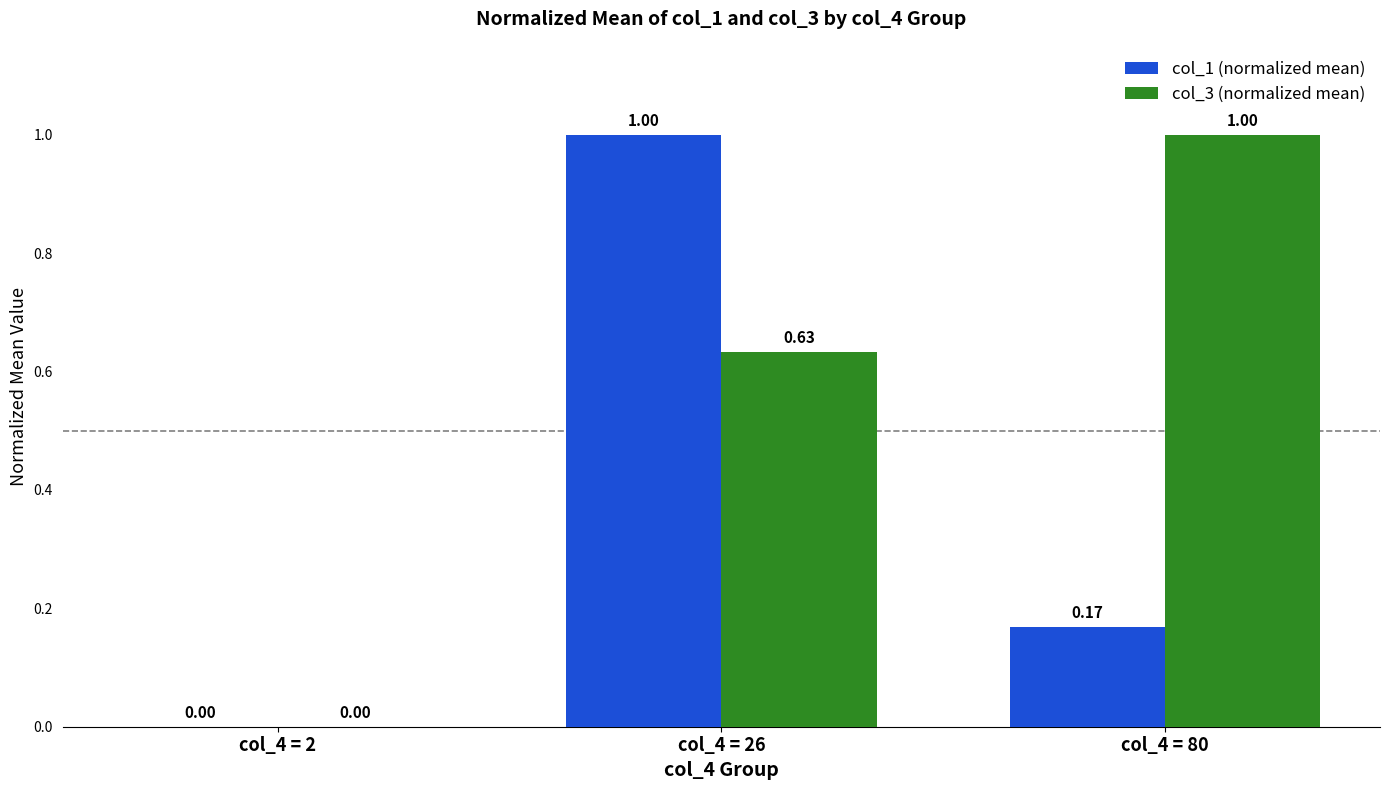

Which series changed the most between col_4 = 26 and col_4 = 80?

col_1 (normalized mean)